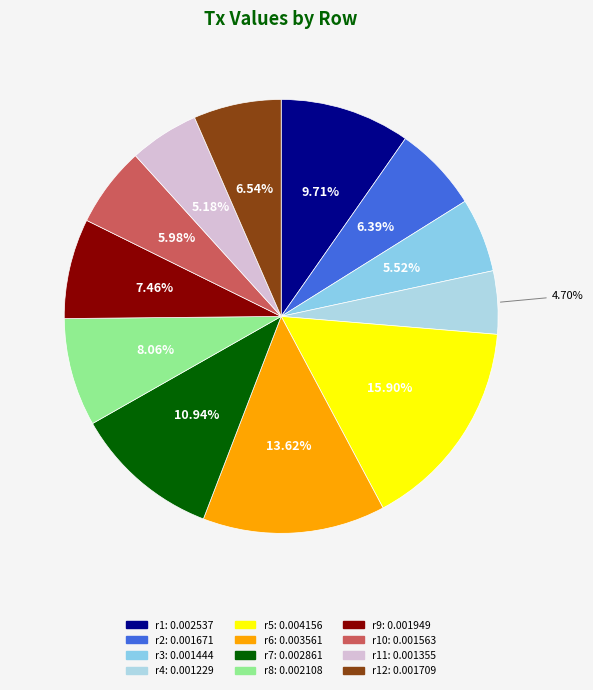

How many slices are in this pie chart?

12